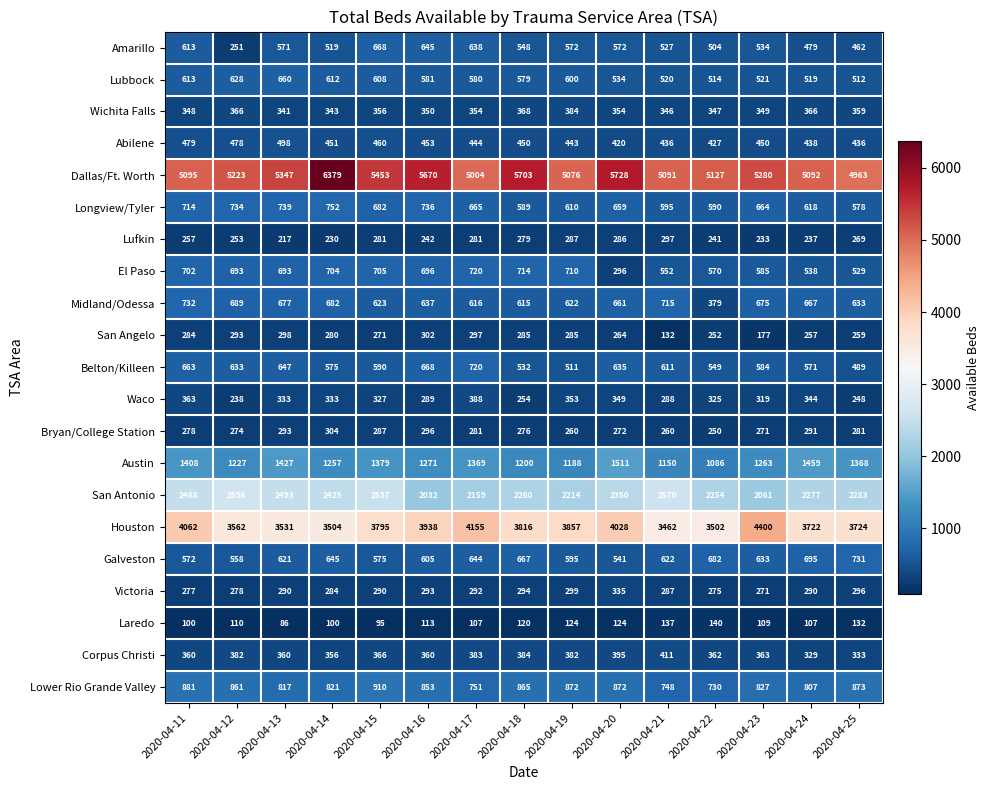

At 2020-04-18, list the series in order from smallest to largest.

Laredo, Waco, Bryan/College Station, Lufkin, San Angelo, Victoria, Wichita Falls, Corpus Christi, Abilene, Belton/Killeen, Amarillo, Lubbock, Longview/Tyler, Midland/Odessa, Galveston, El Paso, Lower Rio Grande Valley, Austin, San Antonio, Houston, Dallas/Ft. Worth